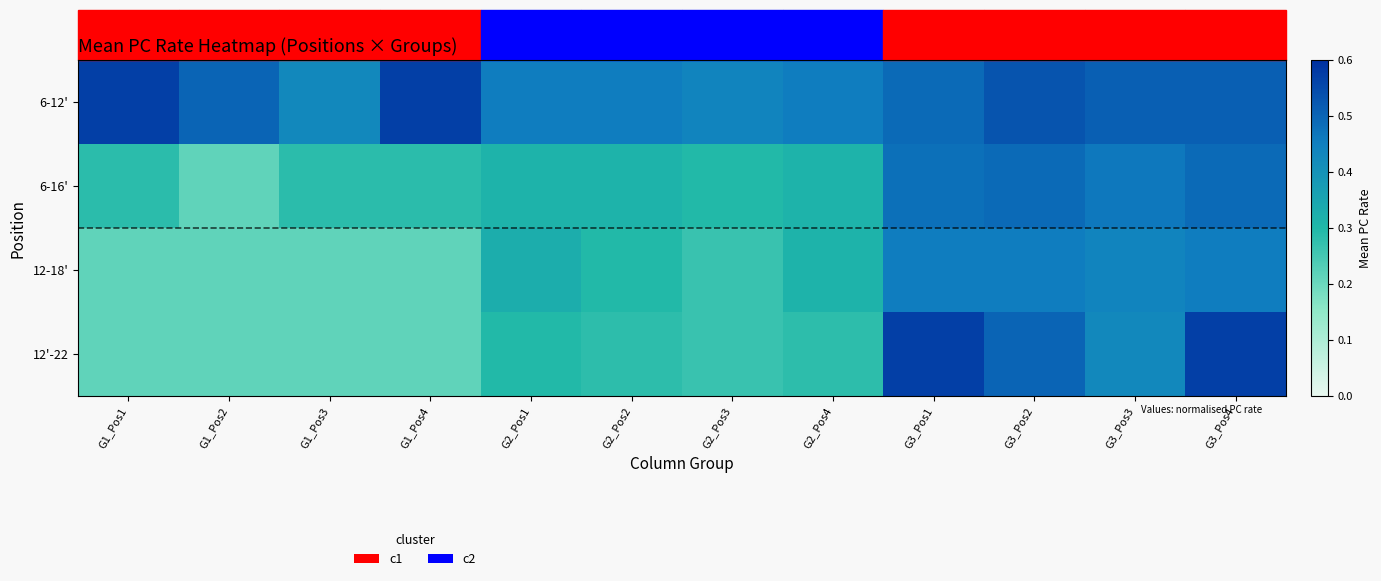

Which series changed the most between G3_Pos1 and G3_Pos2?

12'-22